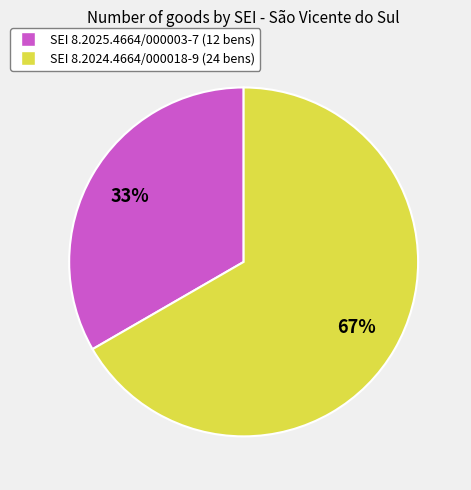

To the nearest percent, what is the average slice percentage?

50%